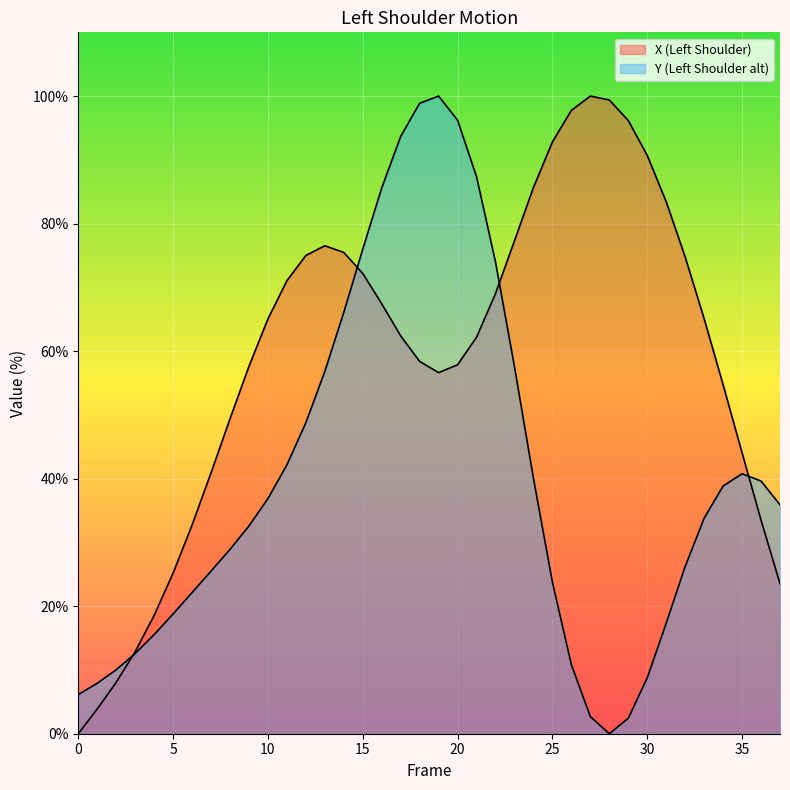

List the labels in order of Y value, largest first.

19, 18, 20, 17, 21, 16, 15, 22, 14, 23, 13, 12, 11, 35, 24, 36, 34, 10, 37, 33, 9, 8, 32, 7, 25, 6, 5, 31, 4, 3, 26, 2, 30, 1, 0, 27, 29, 28